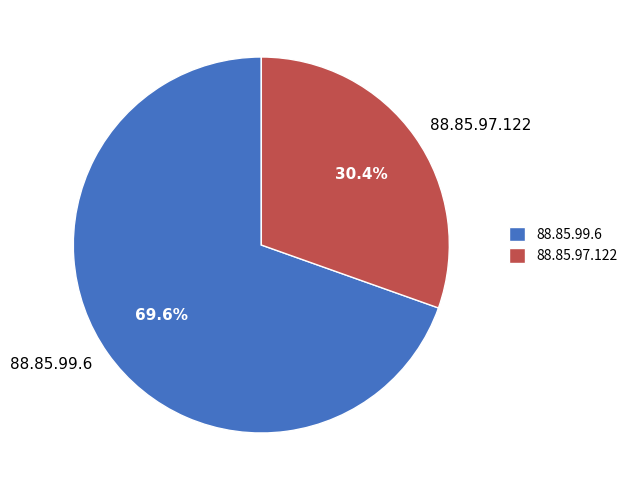

How many slices are in this pie chart?

2